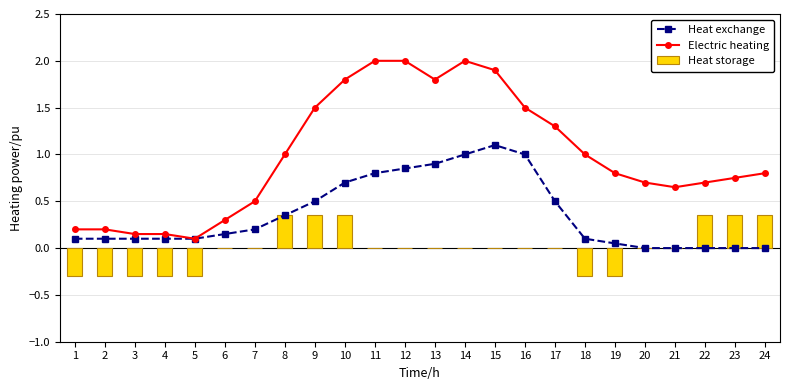

Rank the categories by Electric heating value from lowest to highest.

5, 3, 4, 1, 2, 6, 7, 21, 20, 22, 23, 19, 24, 8, 18, 17, 9, 16, 10, 13, 15, 11, 12, 14